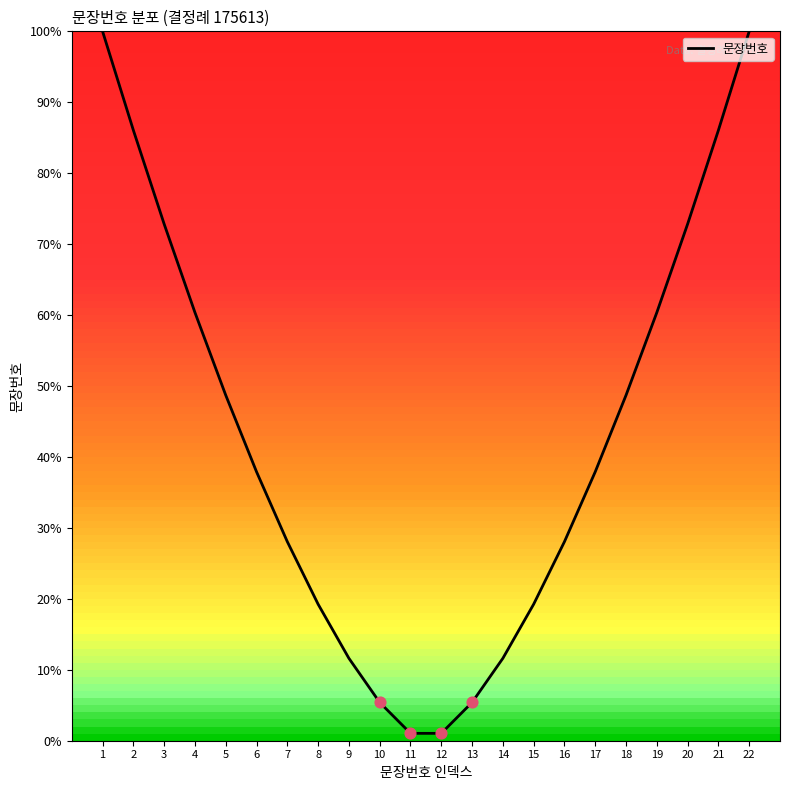

Between 17 and 9, which is larger?

17